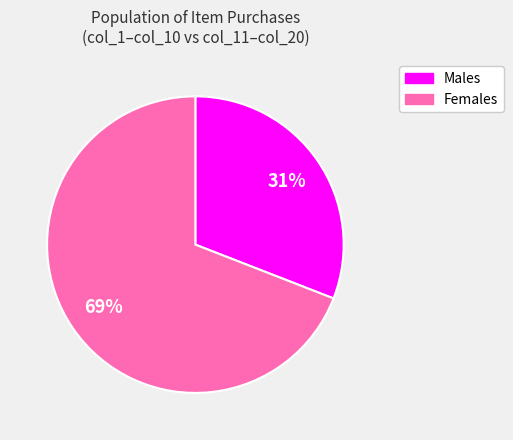

Is there any slice that represents more than half of the pie?

Yes